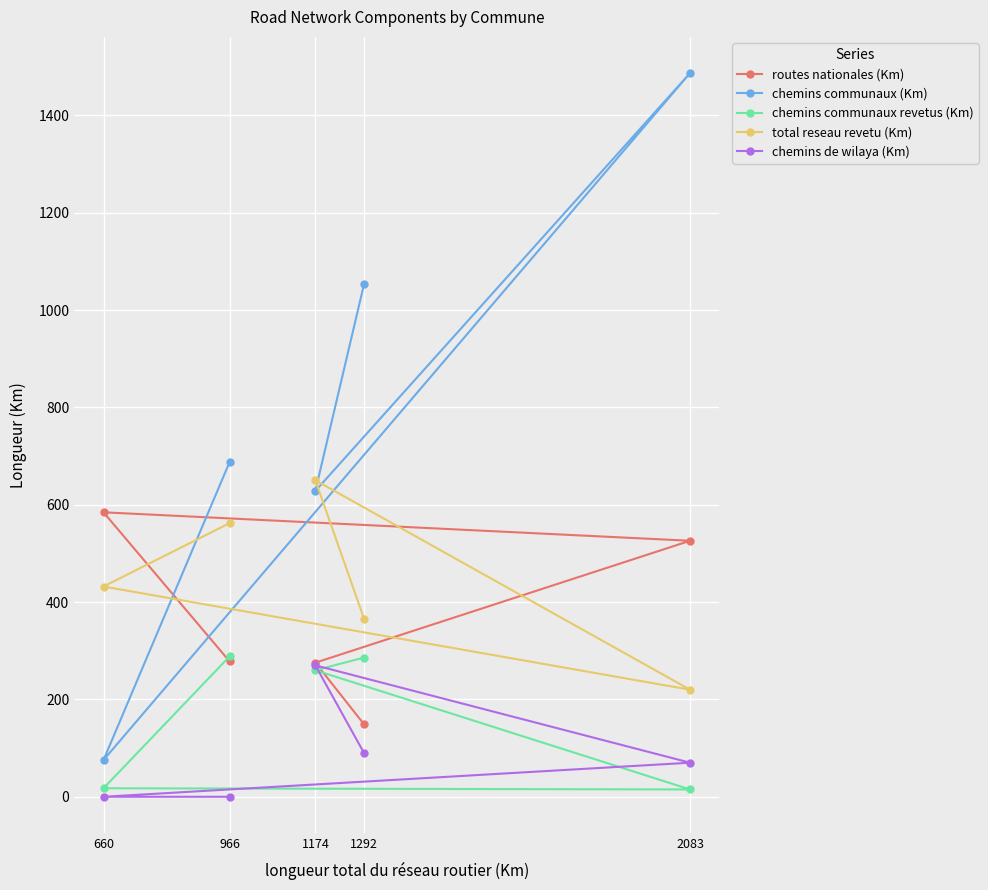

What is the value of the routes nationales (Km) point at the 3rd from the left?

275.5